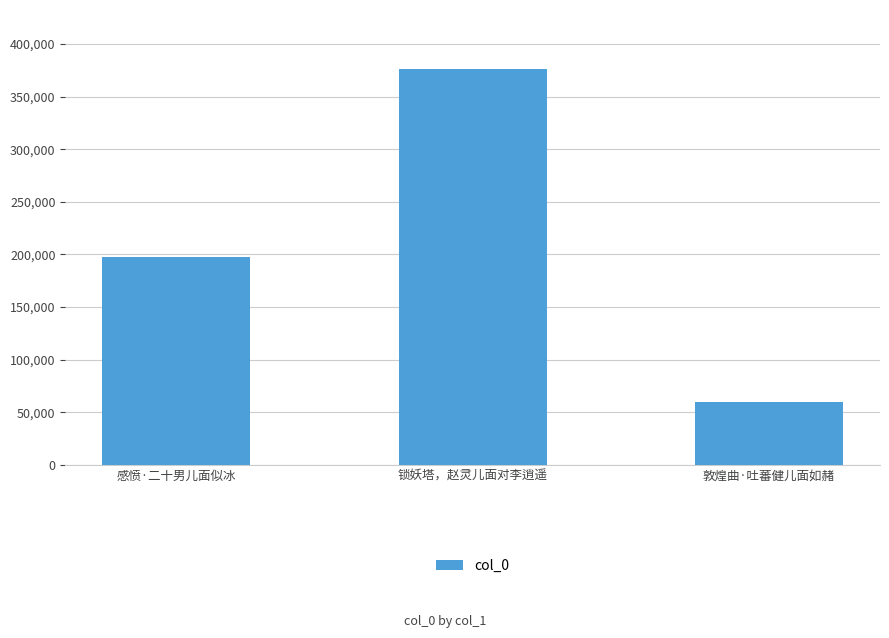

Where is the data nearest to the value 218078?

感愤·二十男儿面似冰